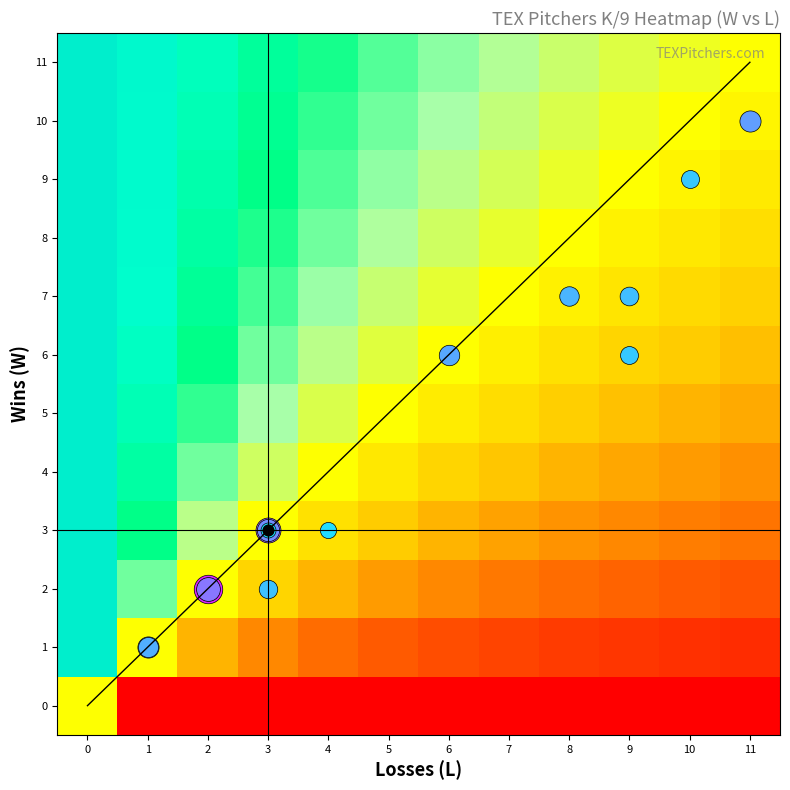

List the labels in order of value, largest first.

3_3, 9_11, 10_11, 6_6, 1_1, 7_8, 7_9, 9_10, 3_4, 1_3, 3_5, 1_2, 6_9, 2_3, 2_4, 2_2, 0_0, 0_1, 0_2, 0_3, 0_4